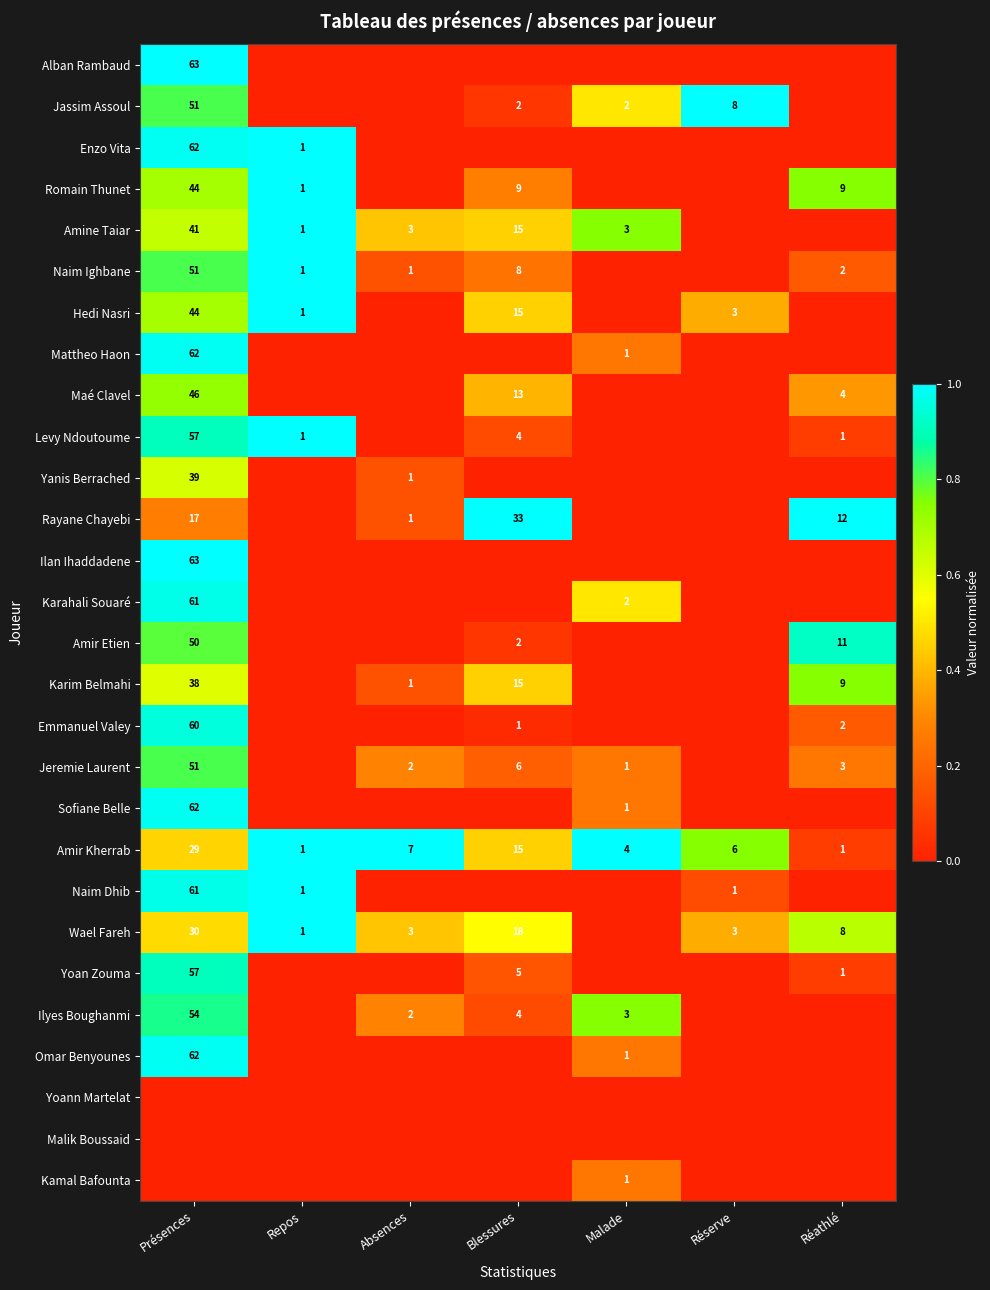

How many series are shown in this chart?

28